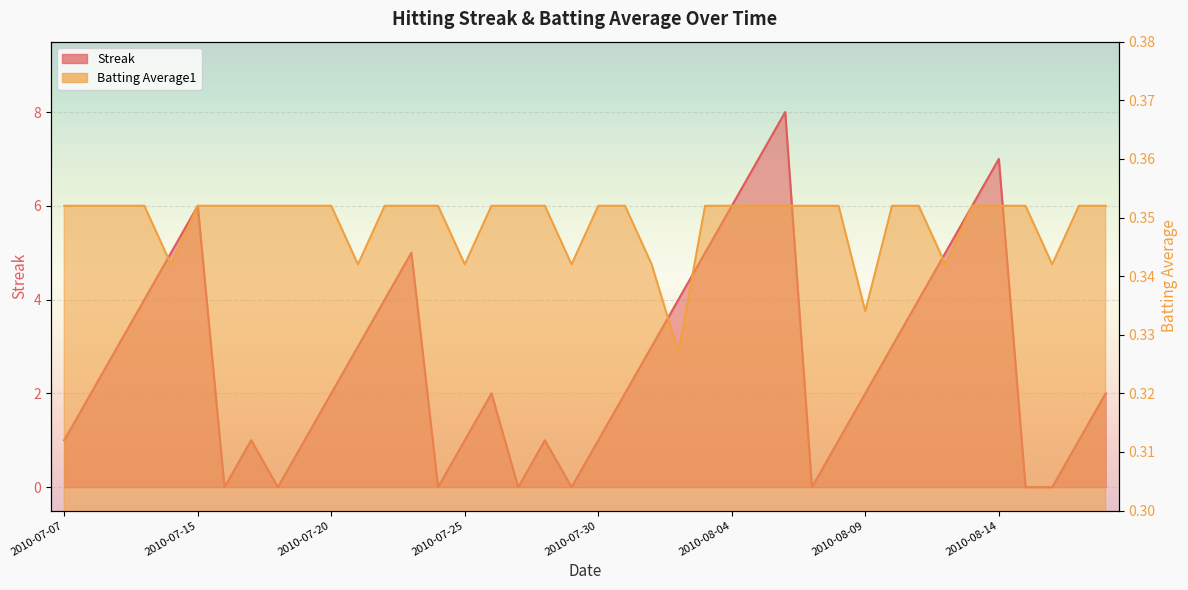

What is the label of the 10th point from the right?

2010-08-09